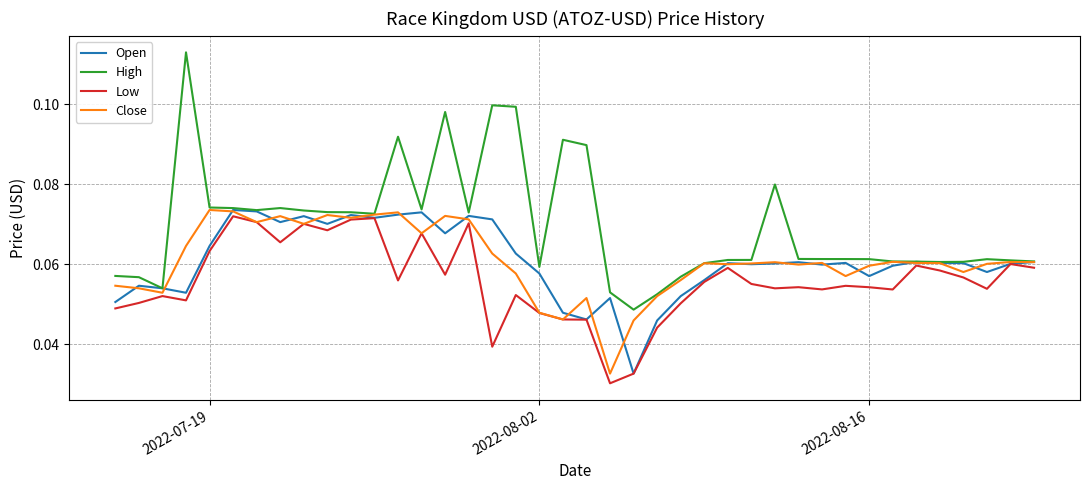

Which series has the largest total across all categories?

High